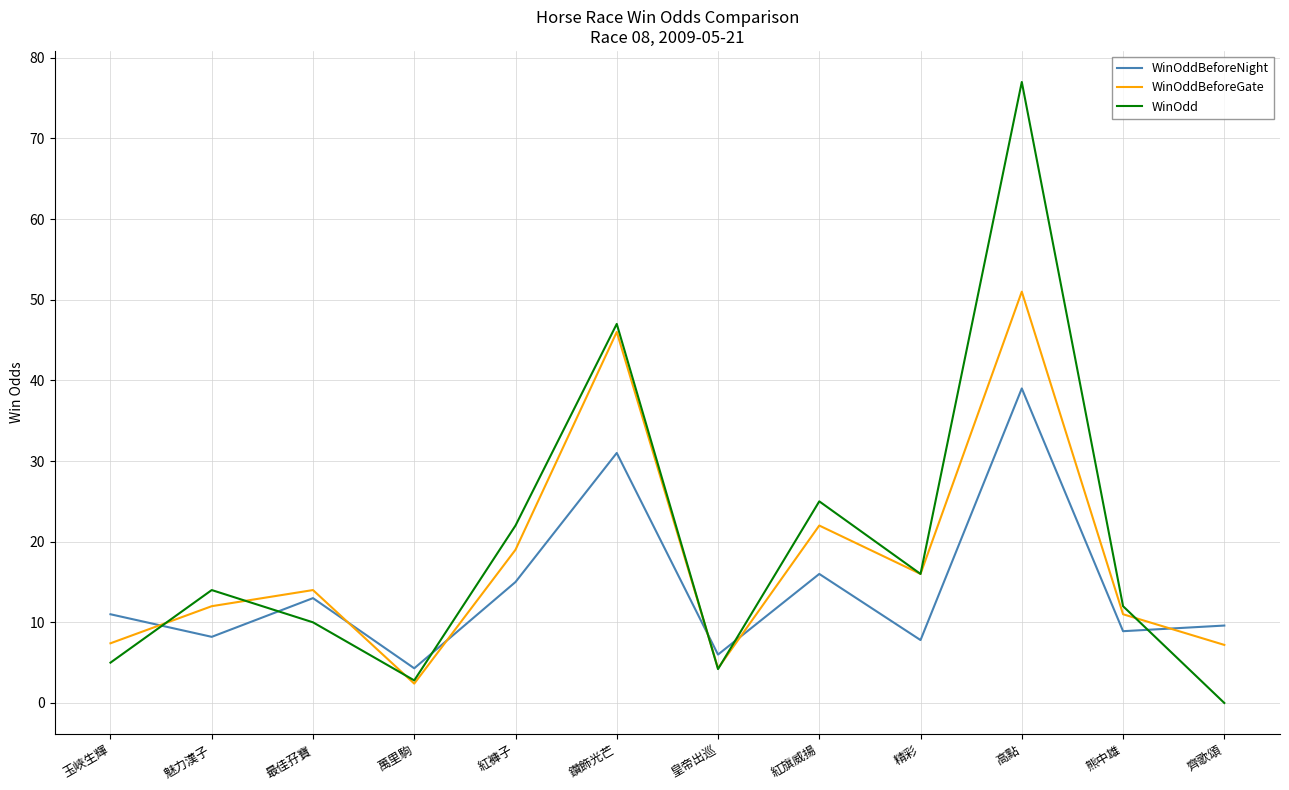

The value of WinOddBeforeNight at 高點 is 51.8. True or false?

False